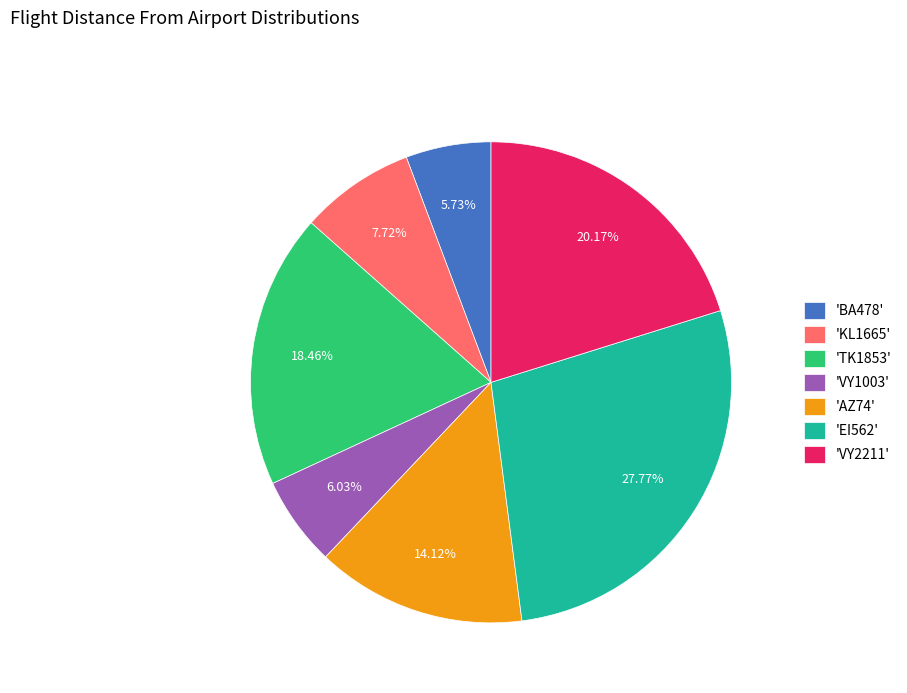

Is the sum of 'BA478' and 'VY1003' greater than half?

No